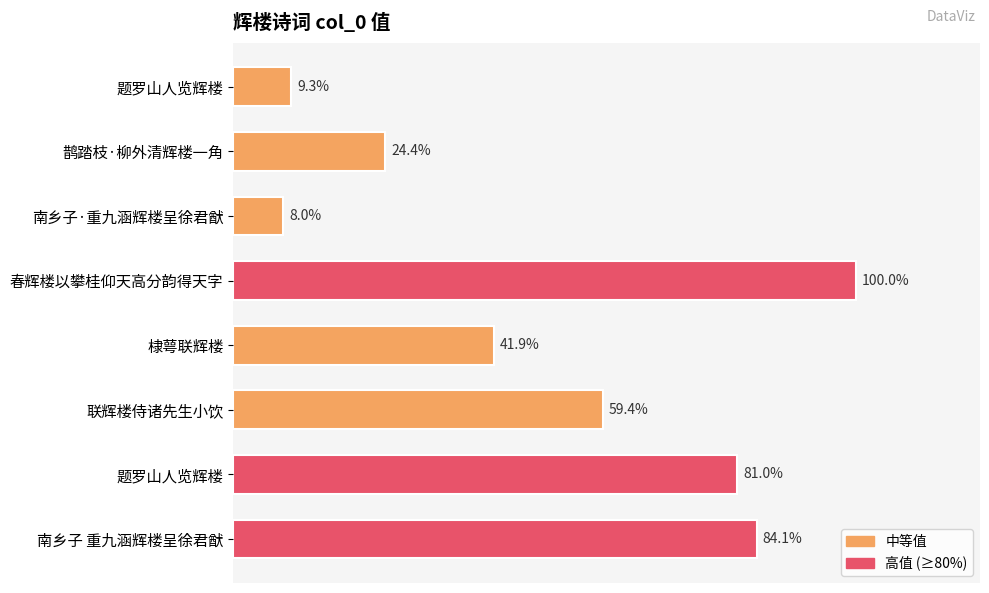

Are the bars horizontal?

Yes